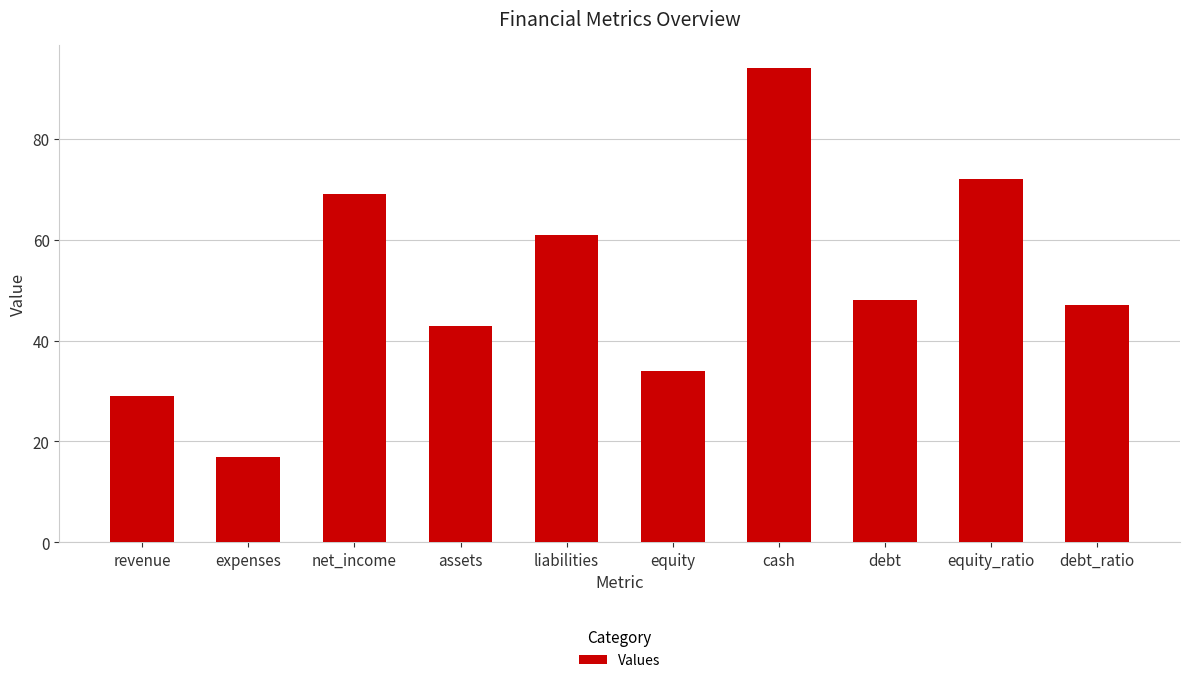

At which label does the data first exceed 48?

net_income